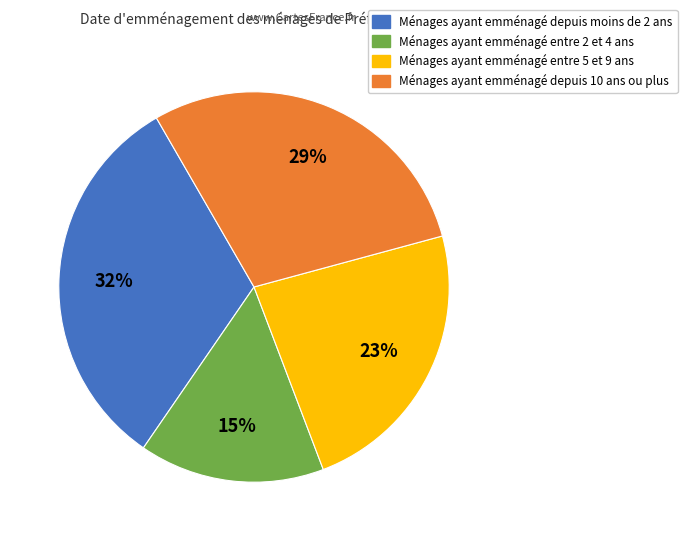

Is there any slice that represents more than half of the pie?

No